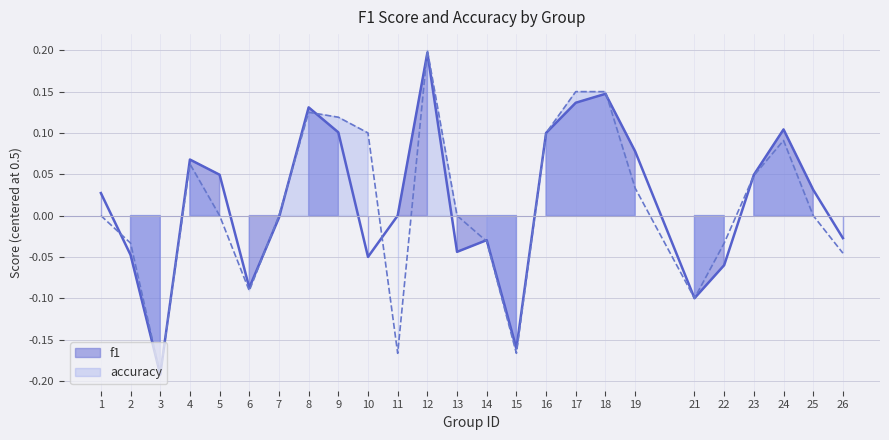

What is the difference between the f1 values at 5 and 22?

0.1